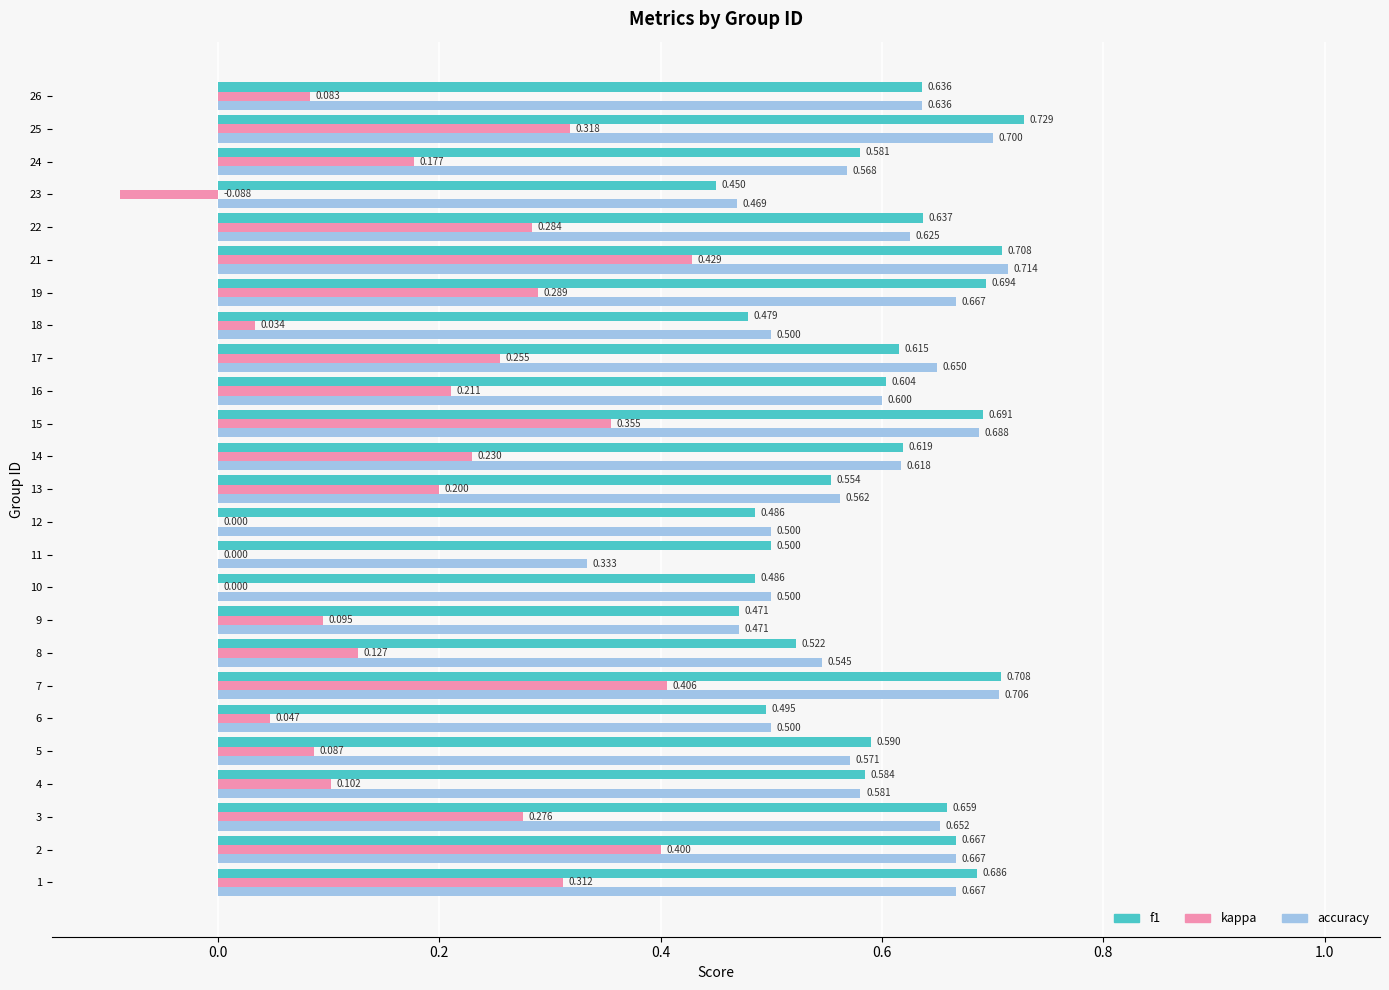

What are all the series names shown in the legend?

f1, kappa, accuracy